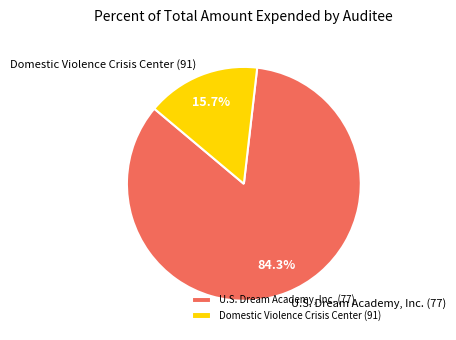

Which category has the smallest portion of the pie?

Domestic Violence Crisis Center (91)